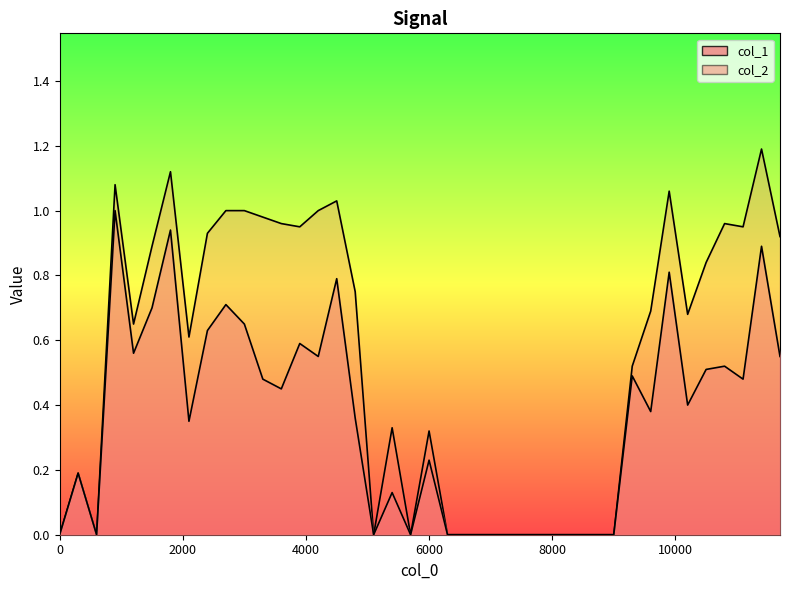

What are all the series names shown in the legend?

col_1, col_2